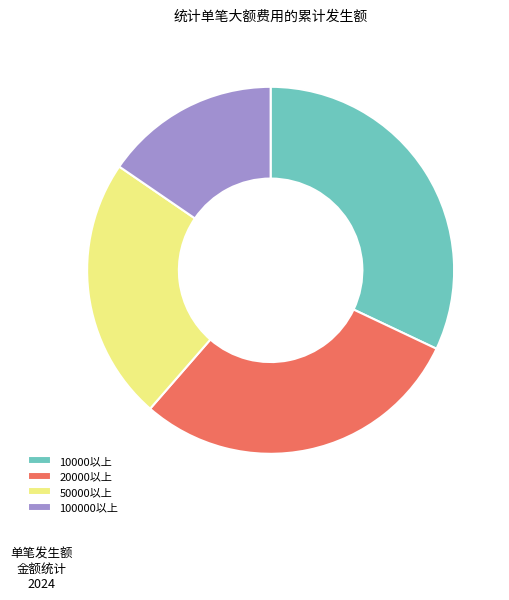

Which has a higher value, 10000以上 or 100000以上?

10000以上